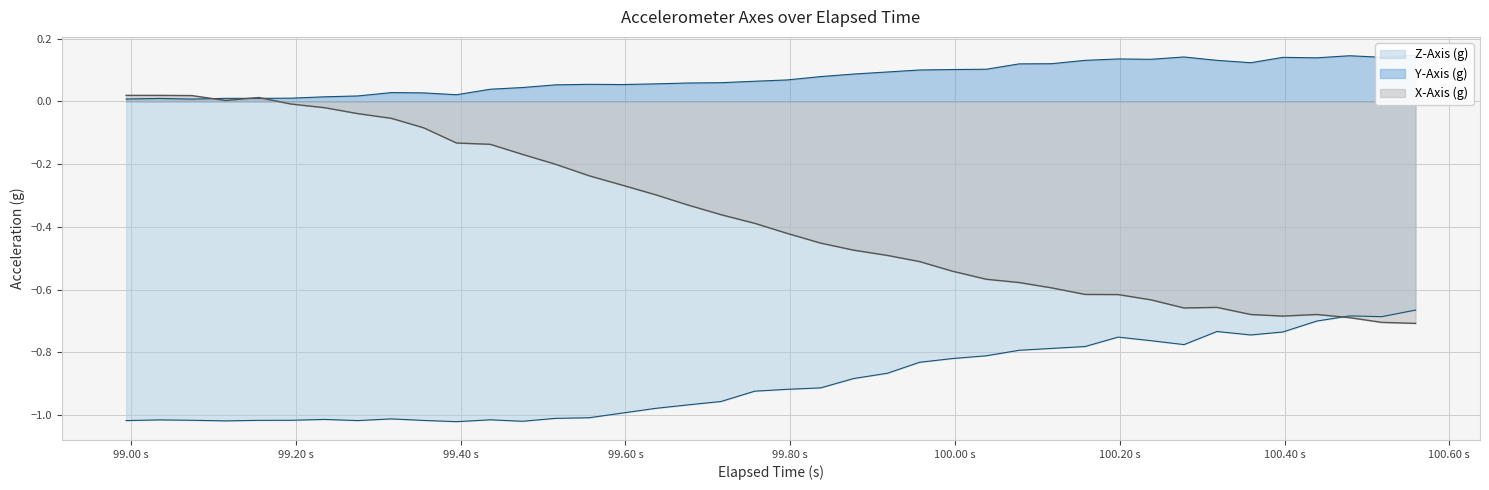

Reading right to left, list all the values displayed in this chart.

X-Axis (g): -0.7	-0.7	-0.7	-0.7	-0.7	-0.7	-0.7	-0.7	-0.6	-0.6	-0.6	-0.6	-0.6	-0.6	-0.5	-0.5	-0.5	-0.5	-0.5	-0.4	-0.4	-0.4	-0.3	-0.3	-0.3	-0.2	-0.2	-0.2	-0.1	-0.1	-0.1	-0.1	-0.0	-0.0	-0.0	0.0	0.0	0.0	0.0	0.0
Y-Axis (g): 0.1	0.1	0.1	0.1	0.1	0.1	0.1	0.1	0.1	0.1	0.1	0.1	0.1	0.1	0.1	0.1	0.1	0.1	0.1	0.1	0.1	0.1	0.1	0.1	0.1	0.1	0.1	0.0	0.0	0.0	0.0	0.0	0.0	0.0	0.0	0.0	0.0	0.0	0.0	0.0
Z-Axis (g): -0.7	-0.7	-0.7	-0.7	-0.7	-0.7	-0.7	-0.8	-0.8	-0.8	-0.8	-0.8	-0.8	-0.8	-0.8	-0.8	-0.9	-0.9	-0.9	-0.9	-0.9	-1.0	-1.0	-1.0	-1.0	-1.0	-1.0	-1.0	-1.0	-1.0	-1.0	-1.0	-1.0	-1.0	-1.0	-1.0	-1.0	-1.0	-1.0	-1.0